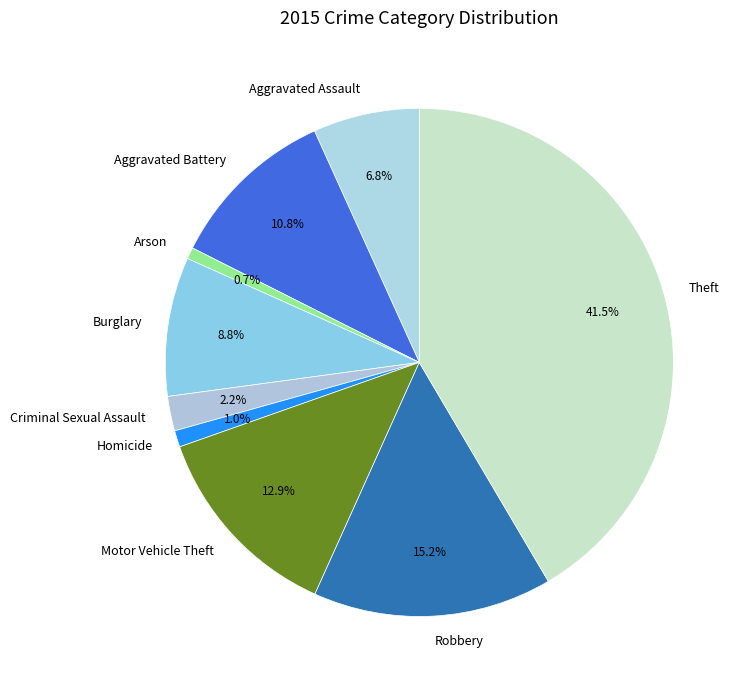

How much of the chart is everything except Theft?

58.5%